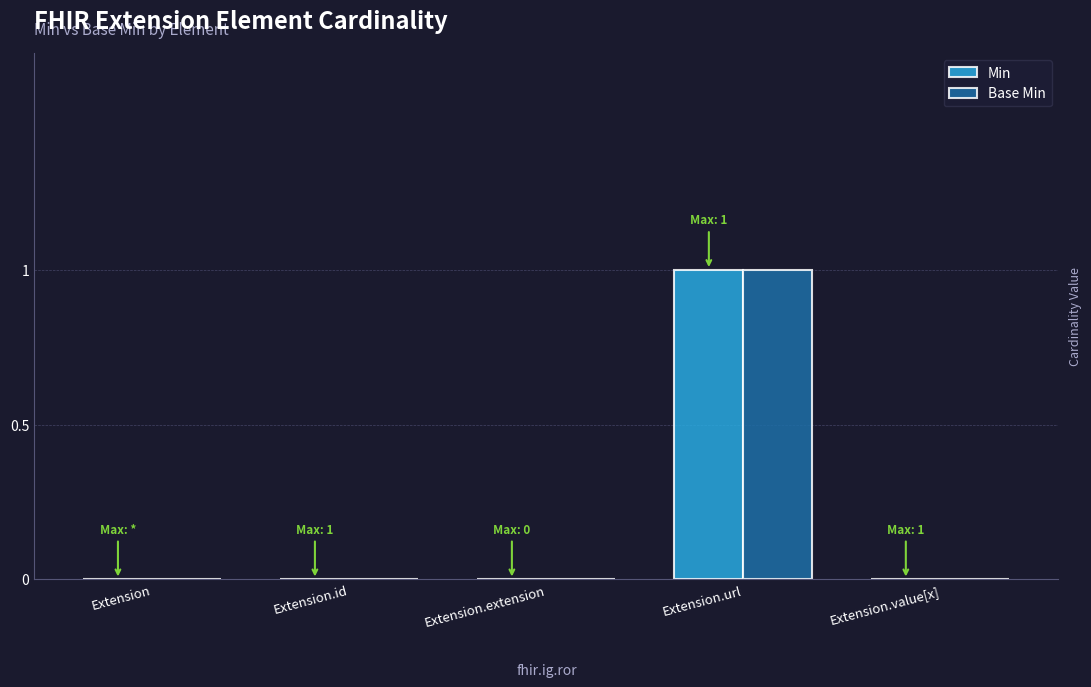

Are the bars grouped side by side (vs. stacked)?

Yes